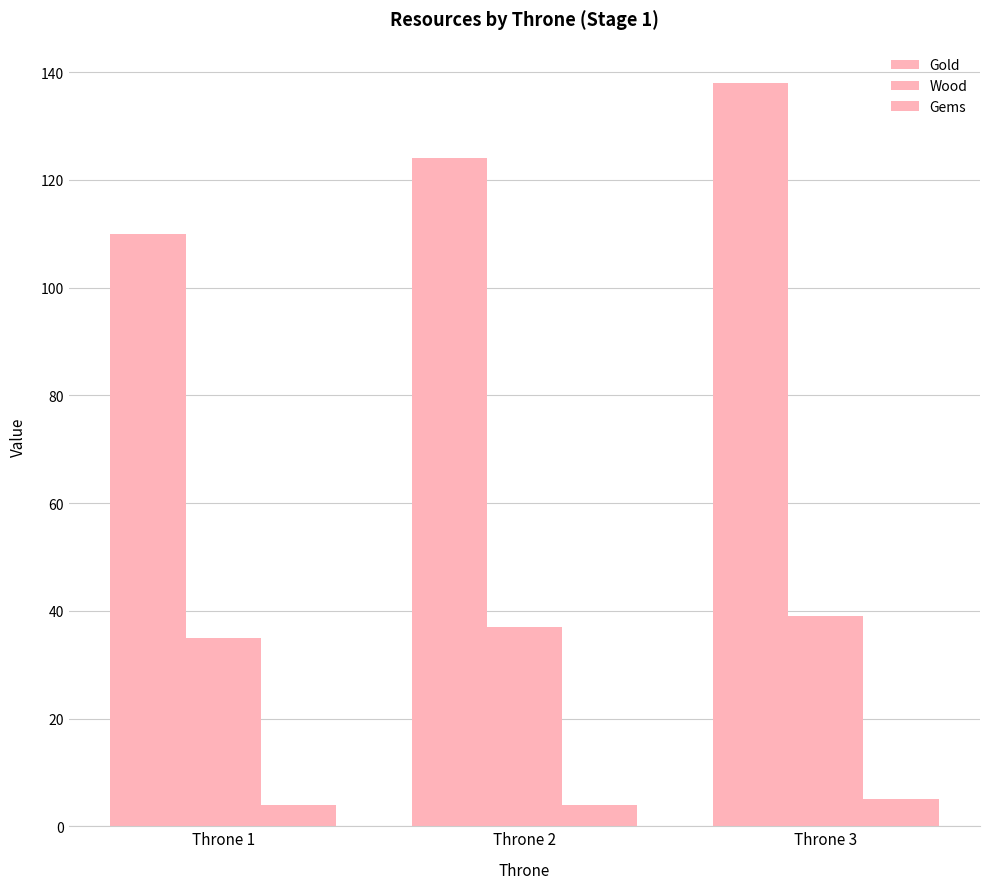

Which label corresponds to the smallest value in the chart?

Throne 1